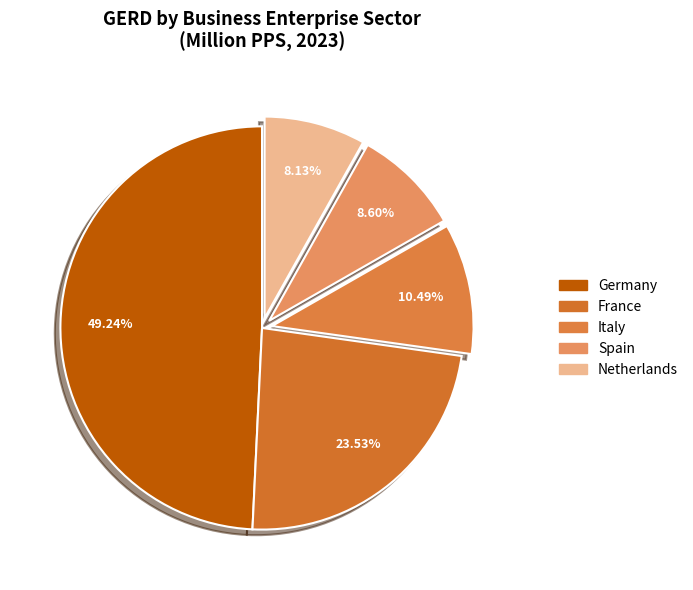

What is the change in value from France to Italy?

-20896.5